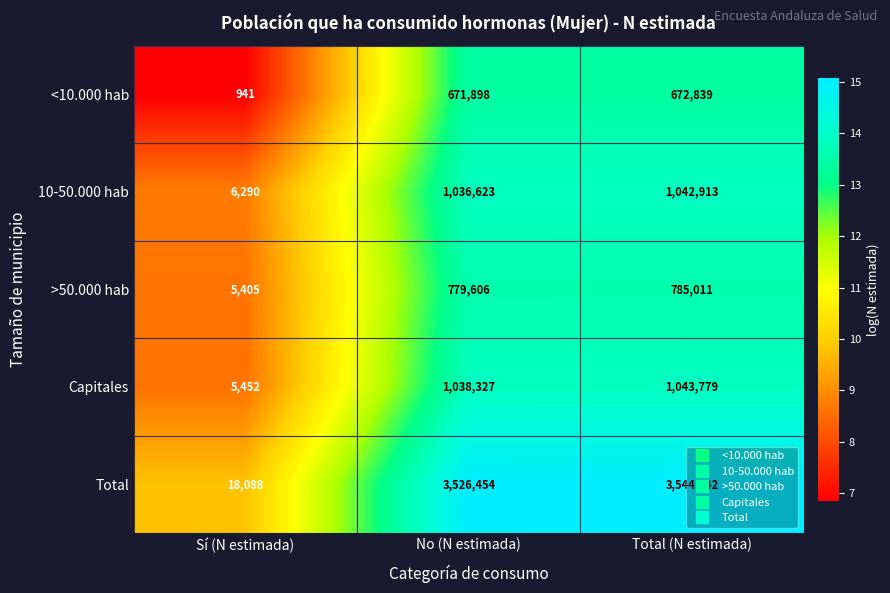

True or false: Total has a value of 3526454 at No (N estimada).

True